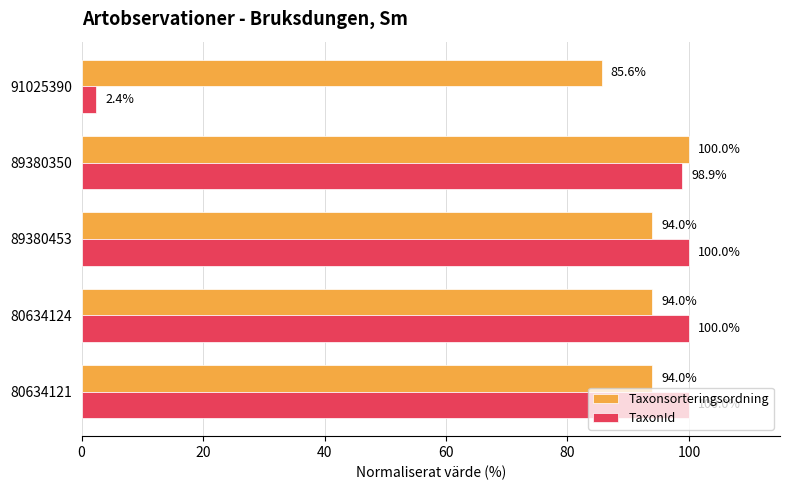

What is the approximate value of TaxonId at 89380350?

98.9